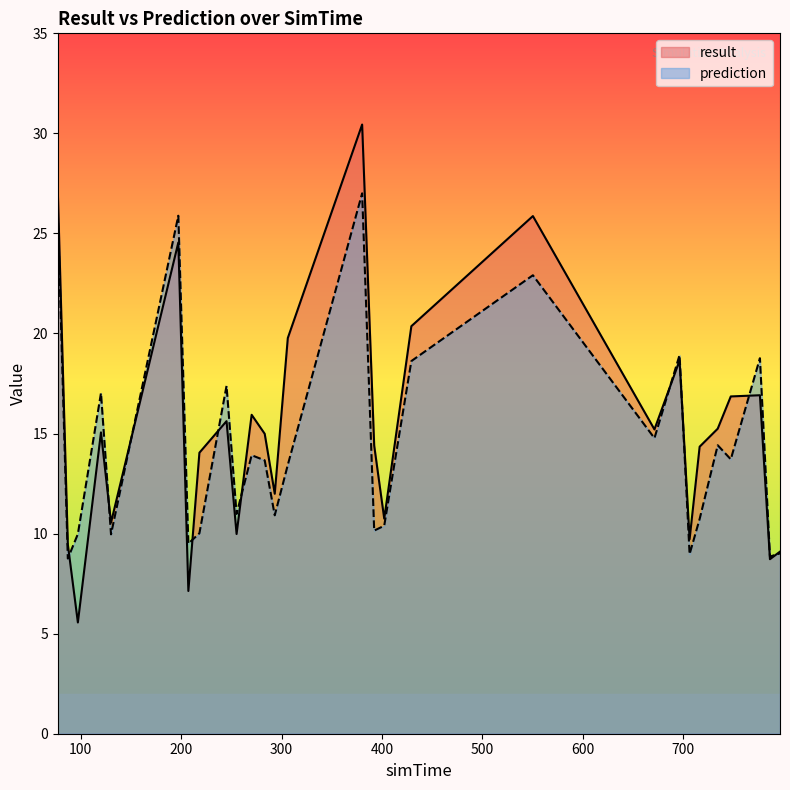

Rank the series by their average value, from highest to lowest.

result, prediction